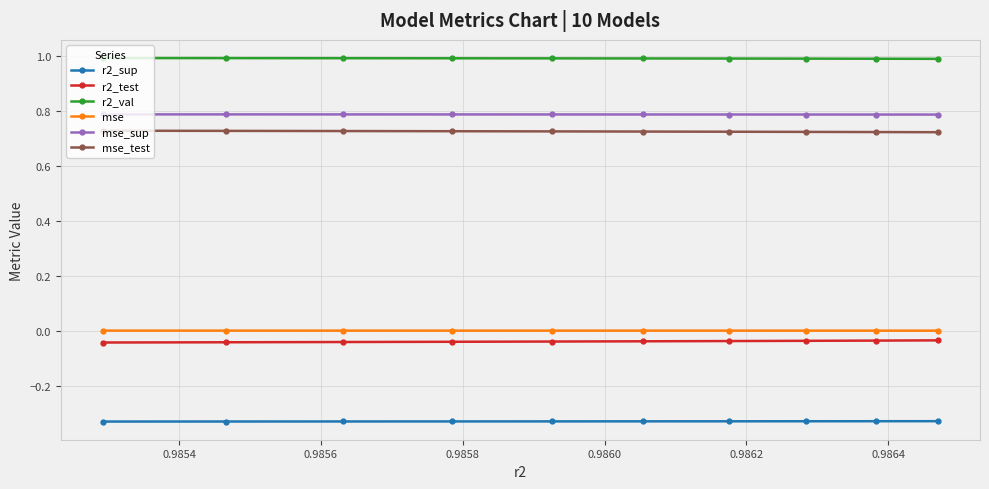

Which series has the largest total across all categories?

r2_val